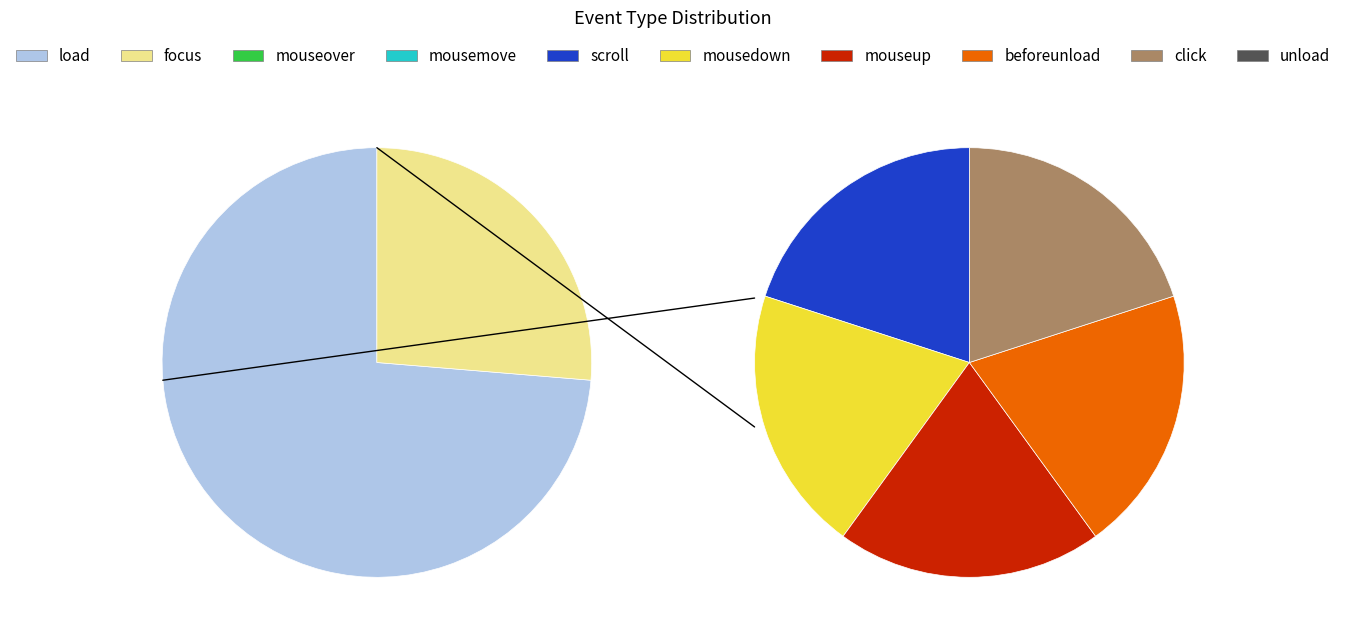

Does any single category account for the majority?

No